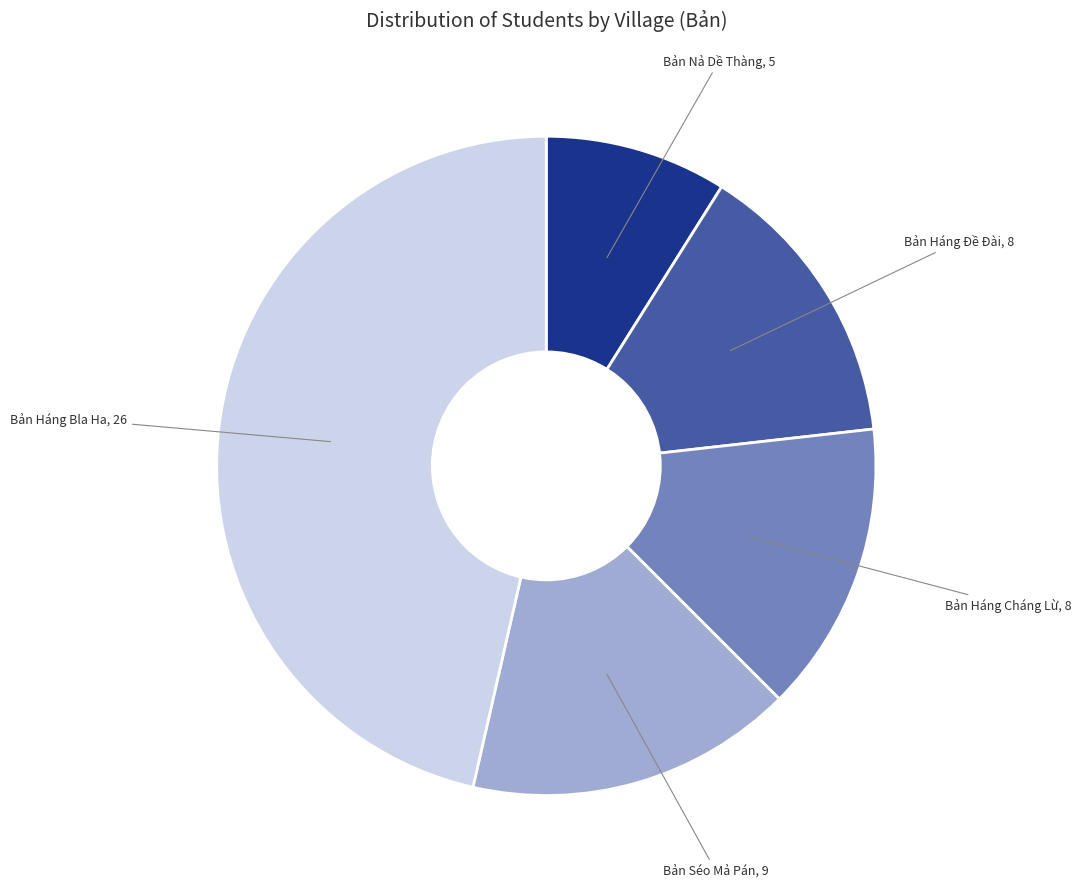

The Bản Háng Đề Đài slice represents 7% of the pie. True or false?

False